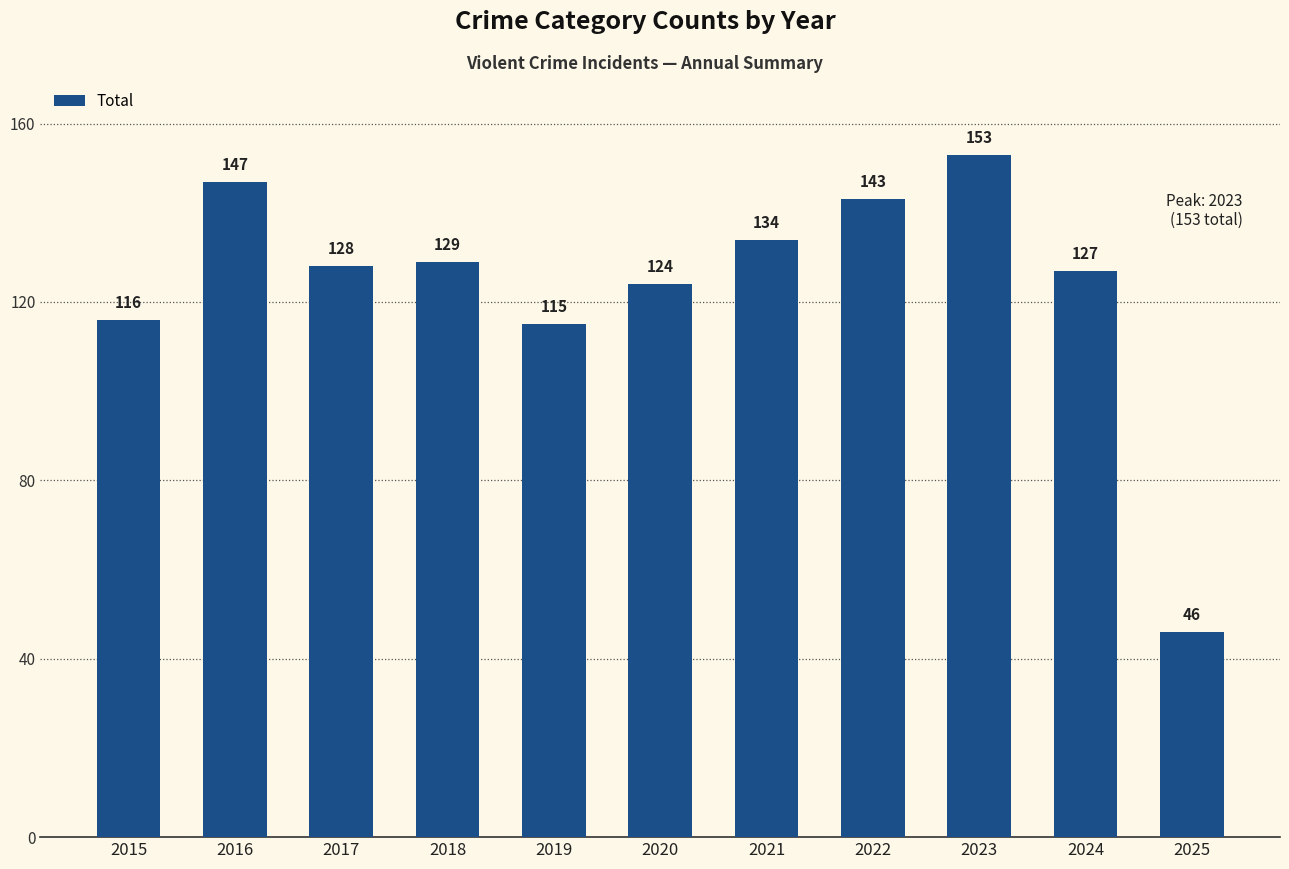

Rank the categories by value from highest to lowest.

2023, 2016, 2022, 2021, 2018, 2017, 2024, 2020, 2015, 2019, 2025